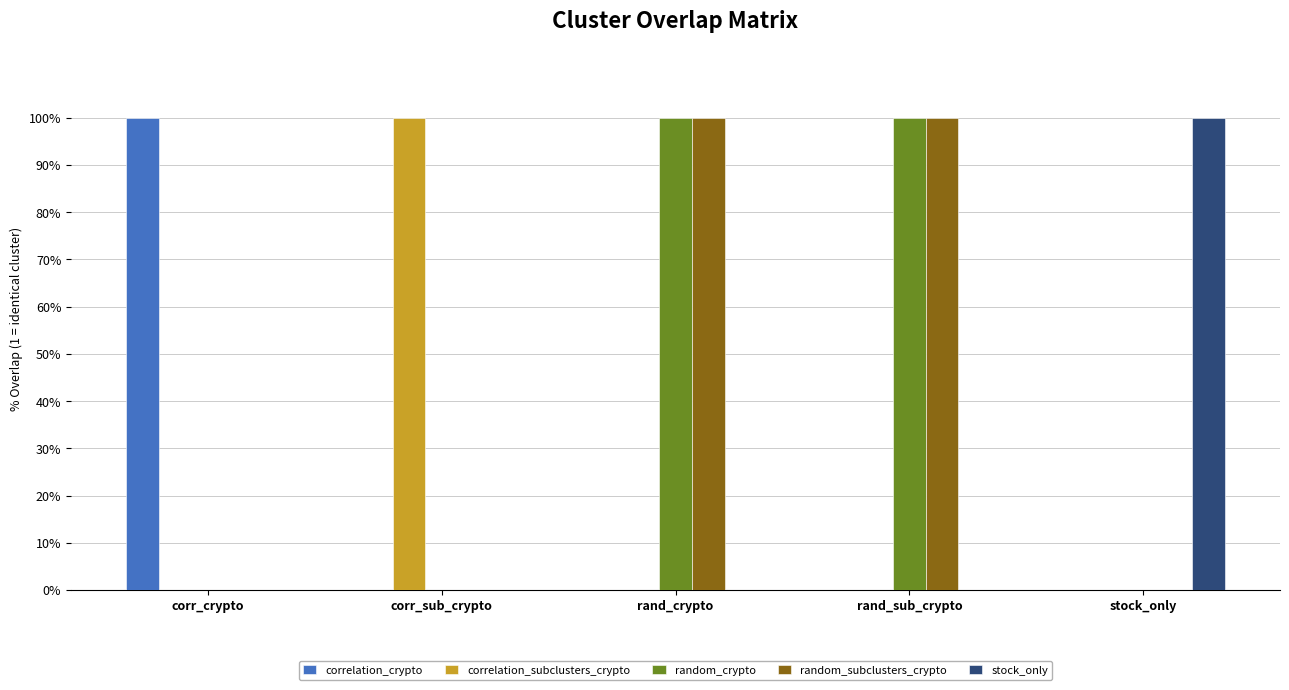

At which label does random_subclusters_crypto reach its minimum?

corr_crypto